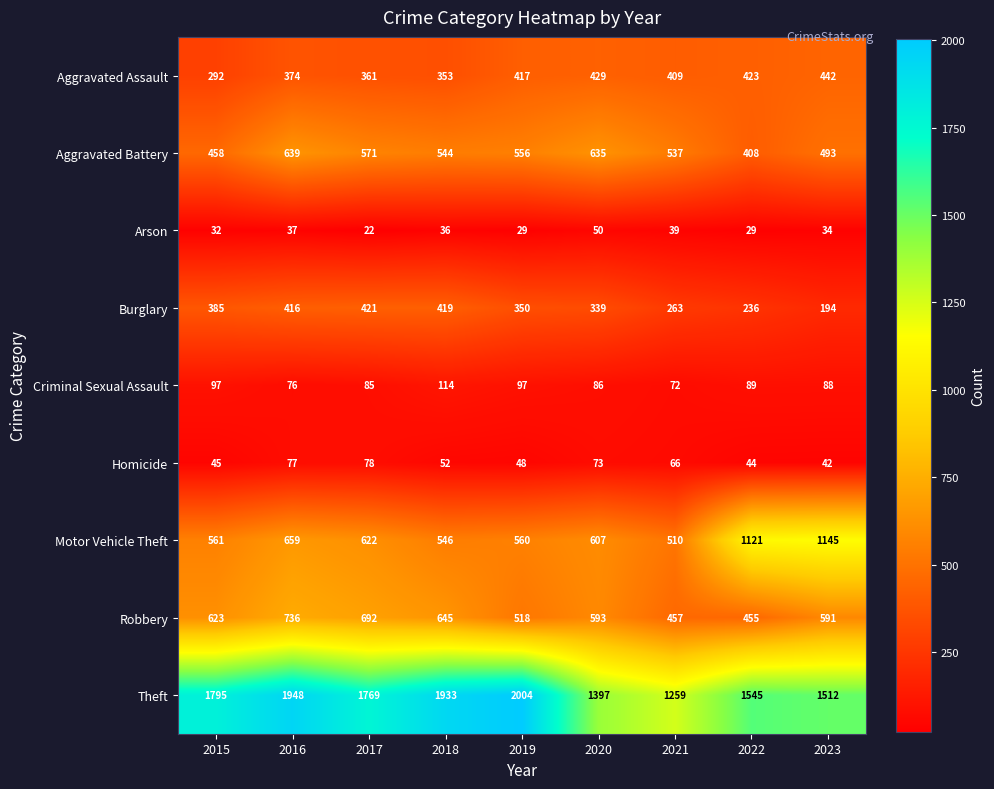

What is the average value of the Aggravated Battery series?

538